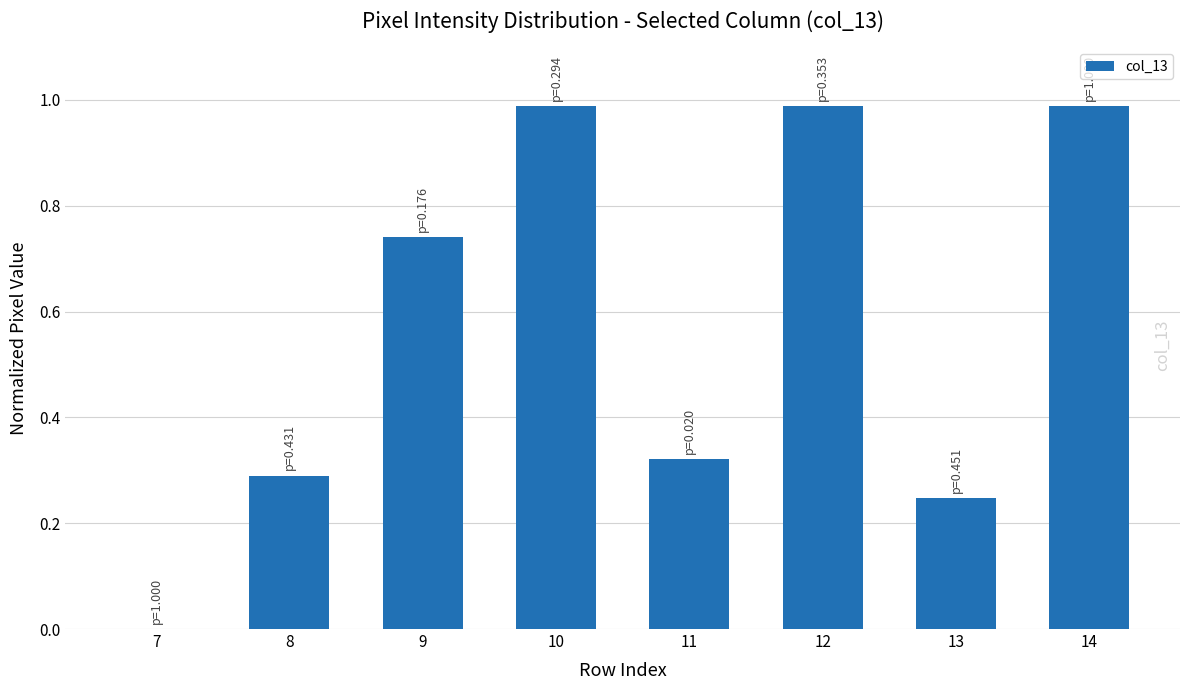

Which has a higher value, 8 or 14?

14